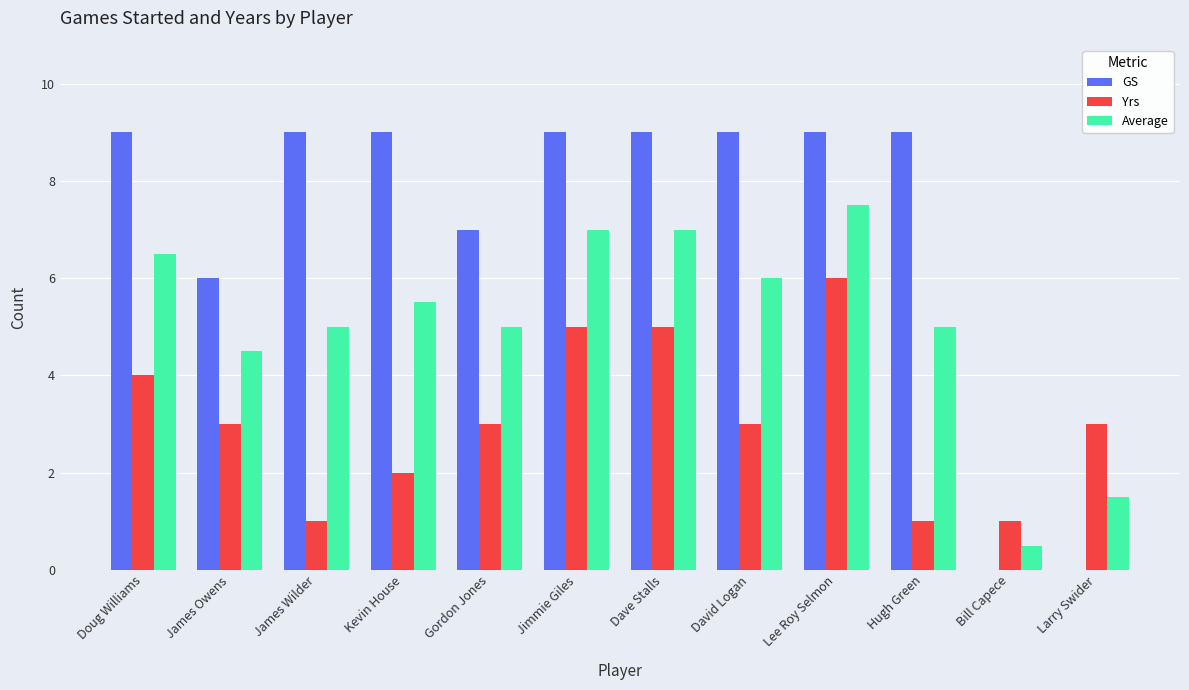

Reading right to left, what are all the values shown in this chart?

GS: Larry Swider=0.0	Bill Capece=0.0	Hugh Green=9.0	Lee Roy Selmon=9.0	David Logan=9.0	Dave Stalls=9.0	Jimmie Giles=9.0	Gordon Jones=7.0	Kevin House=9.0	James Wilder=9.0	James Owens=6.0	Doug Williams=9.0
Yrs: Larry Swider=3.0	Bill Capece=1.0	Hugh Green=1.0	Lee Roy Selmon=6.0	David Logan=3.0	Dave Stalls=5.0	Jimmie Giles=5.0	Gordon Jones=3.0	Kevin House=2.0	James Wilder=1.0	James Owens=3.0	Doug Williams=4.0
Average: Larry Swider=1.5	Bill Capece=0.5	Hugh Green=5.0	Lee Roy Selmon=7.5	David Logan=6.0	Dave Stalls=7.0	Jimmie Giles=7.0	Gordon Jones=5.0	Kevin House=5.5	James Wilder=5.0	James Owens=4.5	Doug Williams=6.5